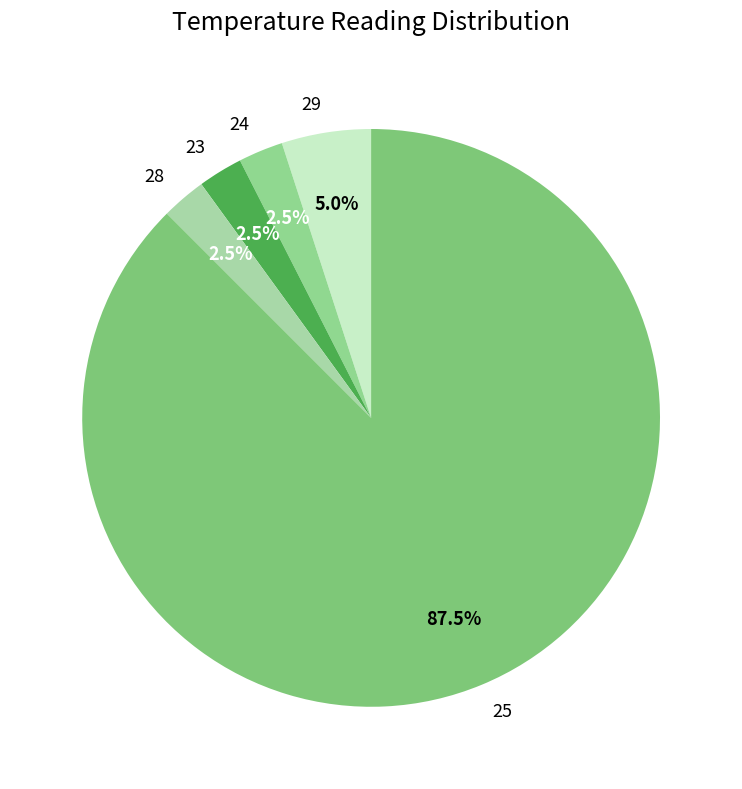

What is the largest slice in the pie chart?

25